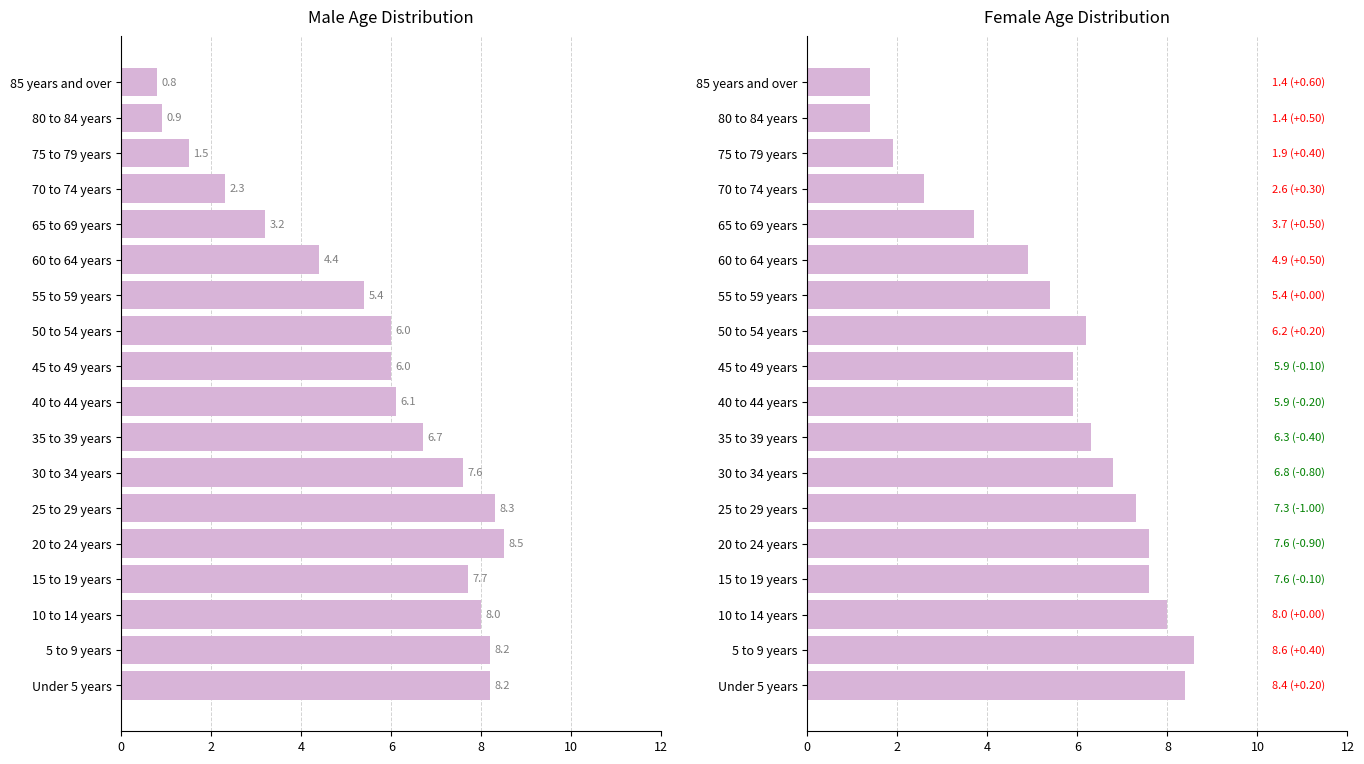

At how many categories does at least one series exceed 3?

14